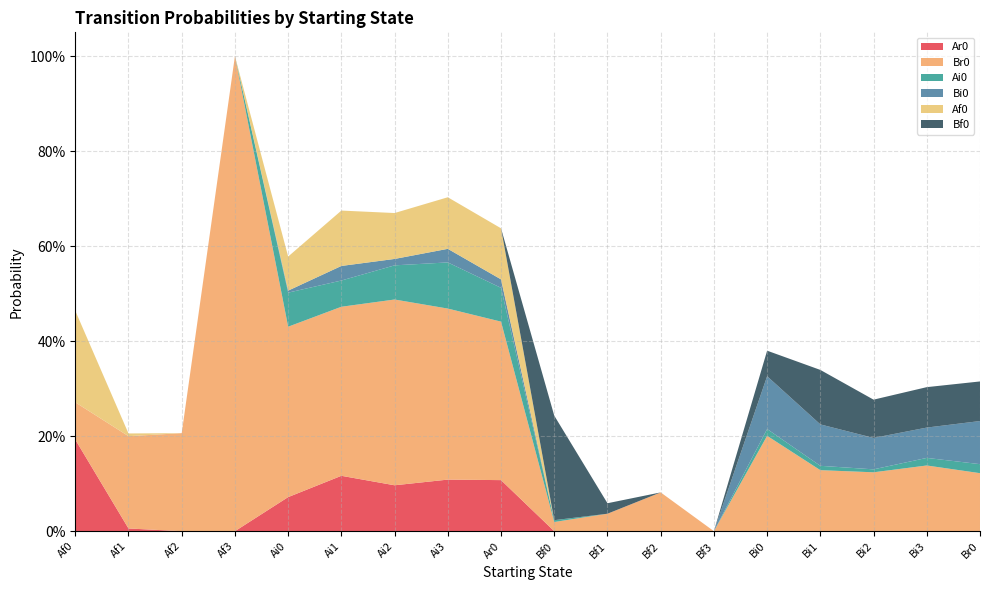

Reading left to right, extract all data points from this chart.

Ar0: Af0=0.2	Af1=0.0	Af2=0.0	Af3=0.0	Ai0=0.1	Ai1=0.1	Ai2=0.1	Ai3=0.1	Ar0=0.1	Bf0=0.0	Bf1=0.0	Bf2=0.0	Bf3=0.0	Bi0=0.0	Bi1=0.0	Bi2=0.0	Bi3=0.0	Br0=0.0
Br0: Af0=0.1	Af1=0.2	Af2=0.2	Af3=1.0	Ai0=0.4	Ai1=0.4	Ai2=0.4	Ai3=0.4	Ar0=0.3	Bf0=0.0	Bf1=0.0	Bf2=0.1	Bf3=0.0	Bi0=0.2	Bi1=0.1	Bi2=0.1	Bi3=0.1	Br0=0.1
Ai0: Af0=0.0	Af1=0.0	Af2=0.0	Af3=0.0	Ai0=0.1	Ai1=0.1	Ai2=0.1	Ai3=0.1	Ar0=0.1	Bf0=0.0	Bf1=0.0	Bf2=0.0	Bf3=0.0	Bi0=0.0	Bi1=0.0	Bi2=0.0	Bi3=0.0	Br0=0.0
Bi0: Af0=0.0	Af1=0.0	Af2=0.0	Af3=0.0	Ai0=0.0	Ai1=0.0	Ai2=0.0	Ai3=0.0	Ar0=0.0	Bf0=0.0	Bf1=0.0	Bf2=0.0	Bf3=0.0	Bi0=0.1	Bi1=0.1	Bi2=0.1	Bi3=0.1	Br0=0.1
Af0: Af0=0.2	Af1=0.0	Af2=0.0	Af3=0.0	Ai0=0.1	Ai1=0.1	Ai2=0.1	Ai3=0.1	Ar0=0.1	Bf0=0.0	Bf1=0.0	Bf2=0.0	Bf3=0.0	Bi0=0.0	Bi1=0.0	Bi2=0.0	Bi3=0.0	Br0=0.0
Bf0: Af0=0.0	Af1=0.0	Af2=0.0	Af3=0.0	Ai0=0.0	Ai1=0.0	Ai2=0.0	Ai3=0.0	Ar0=0.0	Bf0=0.2	Bf1=0.0	Bf2=0.0	Bf3=0.0	Bi0=0.1	Bi1=0.1	Bi2=0.1	Bi3=0.1	Br0=0.1